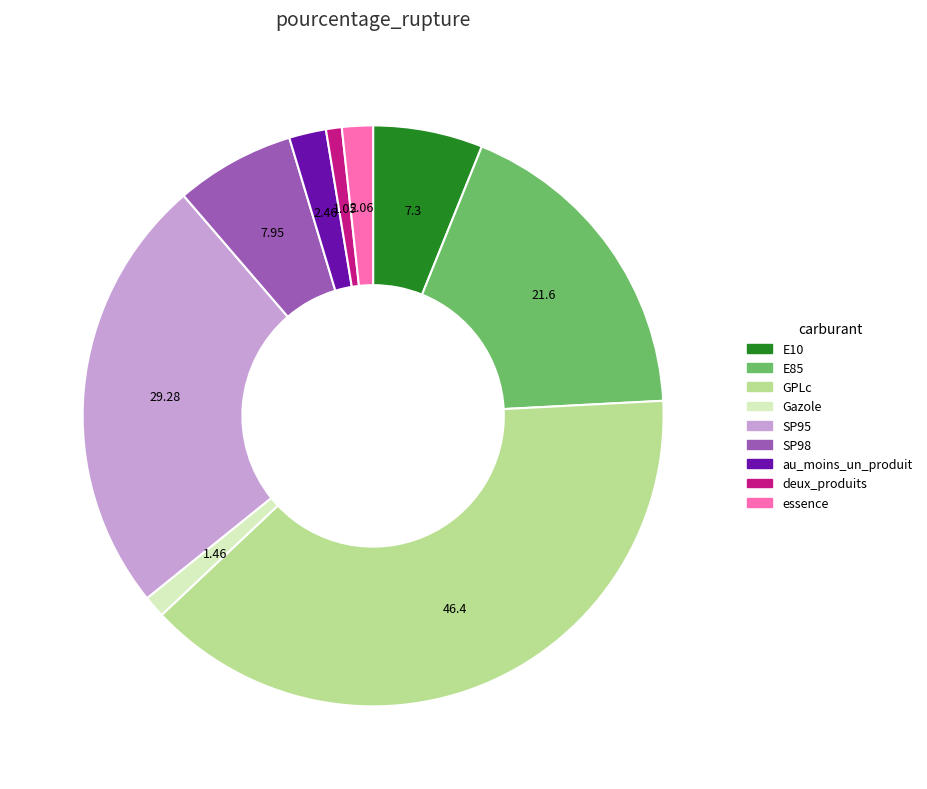

Do SP98 and essence together represent more than half of the pie?

No